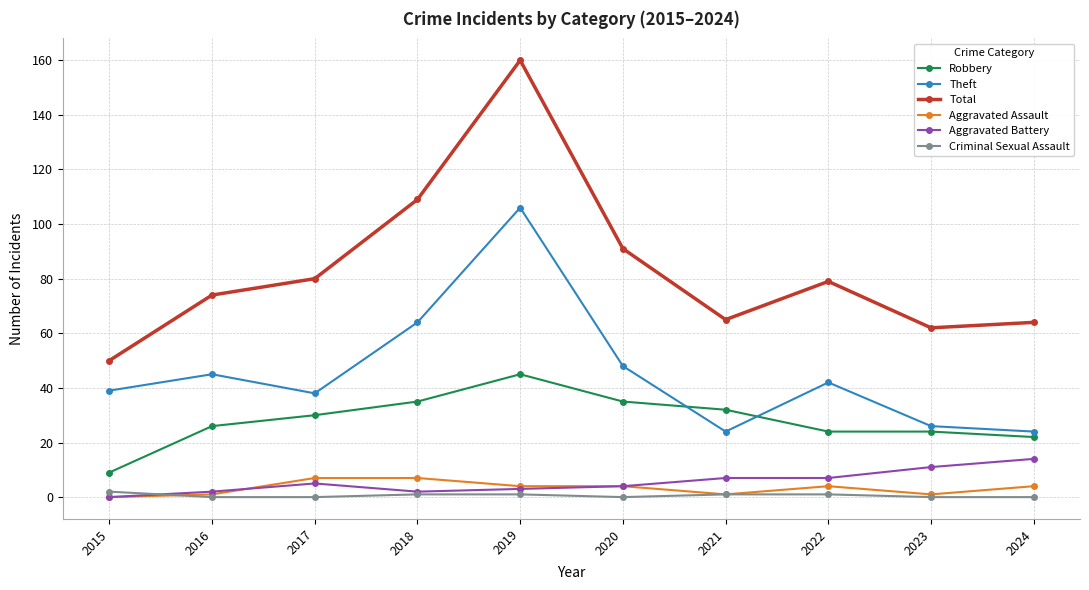

Reading left to right, what are all the values shown in this chart?

Robbery: 9	26	30	35	45	35	32	24	24	22
Theft: 39	45	38	64	106	48	24	42	26	24
Total: 50	74	80	109	160	91	65	79	62	64
Aggravated Assault: 0	1	7	7	4	4	1	4	1	4
Aggravated Battery: 0	2	5	2	3	4	7	7	11	14
Criminal Sexual Assault: 2	0	0	1	1	0	1	1	0	0